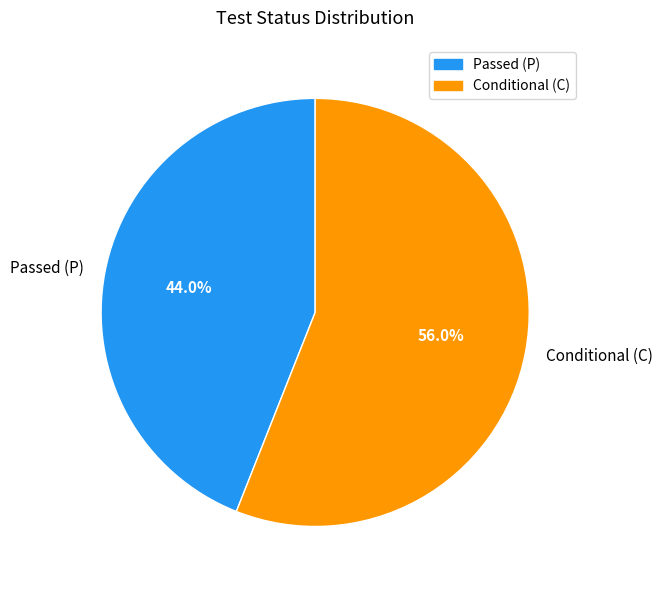

What is the ratio of the value at Conditional (C) to the value at Passed (P)?

1.3